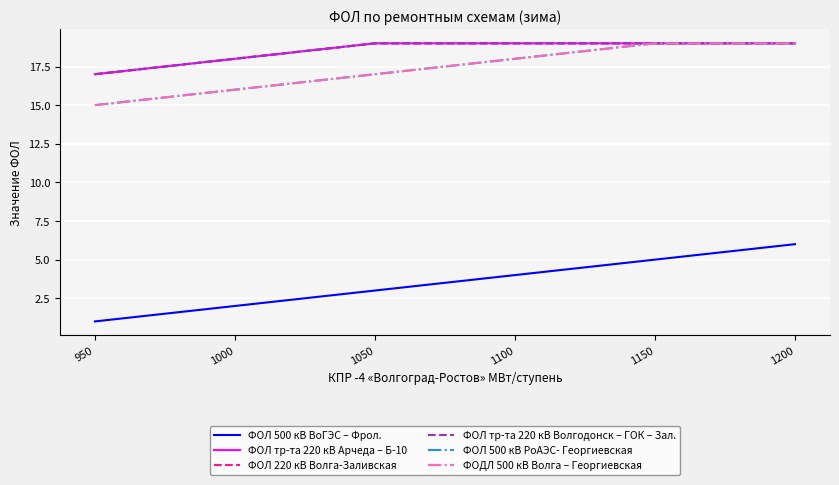

True or false: ФОЛ тр-та 220 кВ Волгодонск – ГОК – Зал. and ФОЛ тр-та 220 кВ Арчеда – Б-10 cross at least once.

False